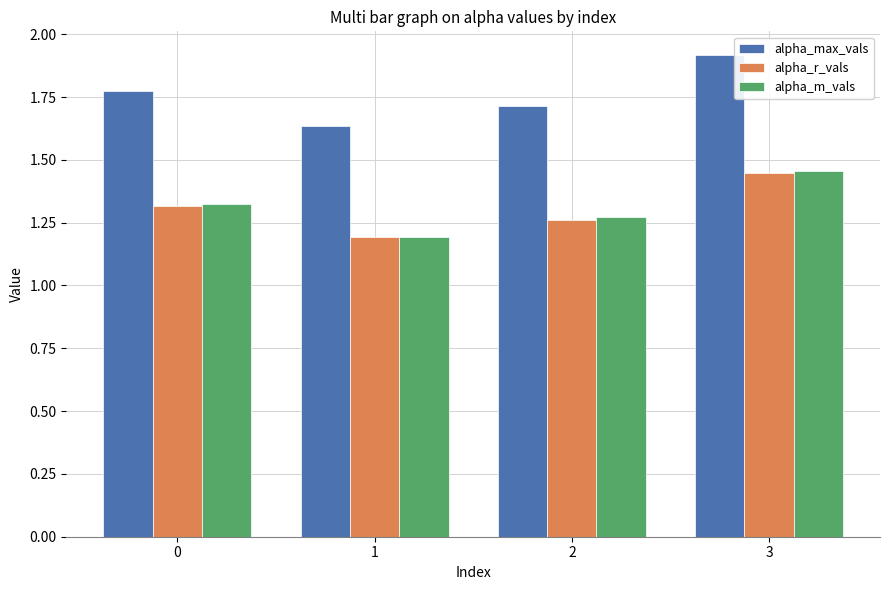

At which label does alpha_m_vals reach its minimum?

1